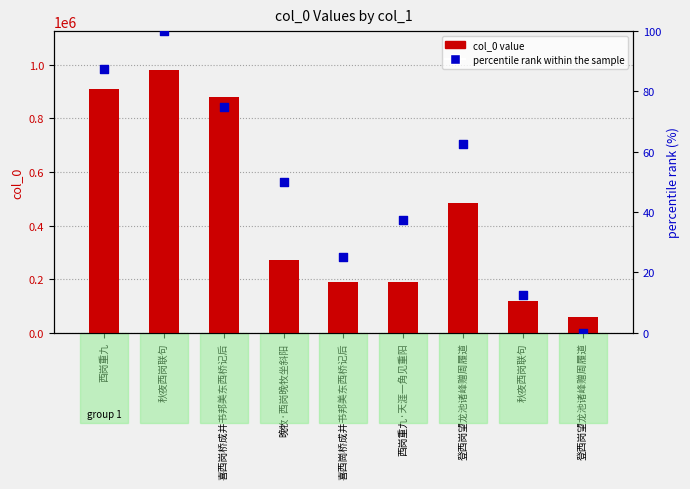

Which series contains the lowest Y value?

percentile rank within the sample